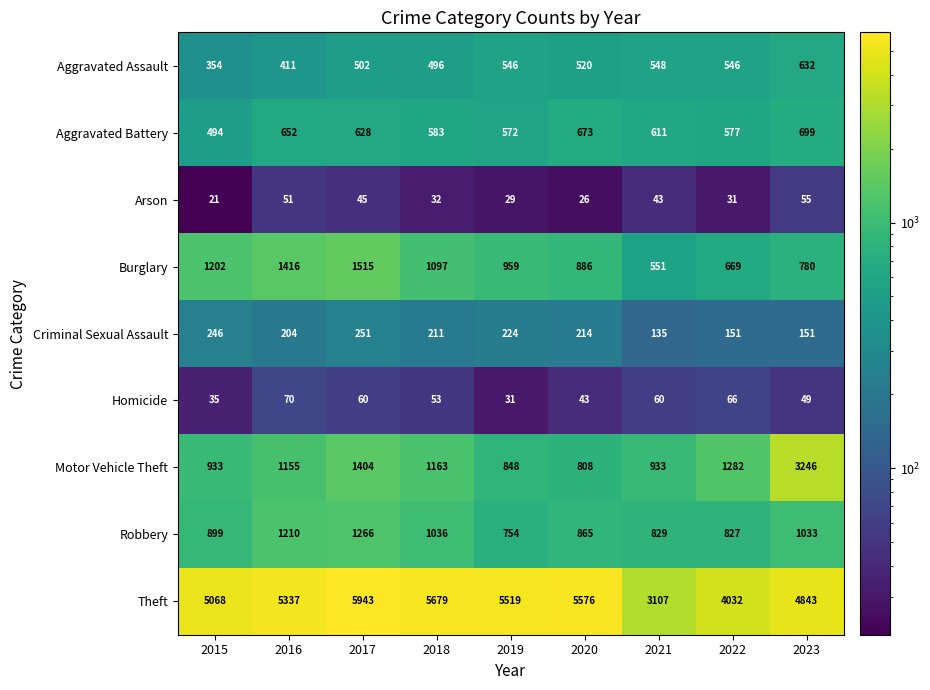

What is the difference between the highest and lowest values at 2018?

5647